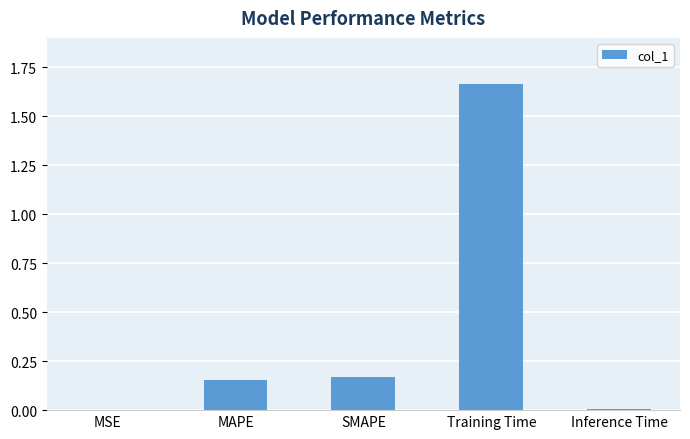

The chart shows a value of 0.3 at SMAPE. True or false?

False